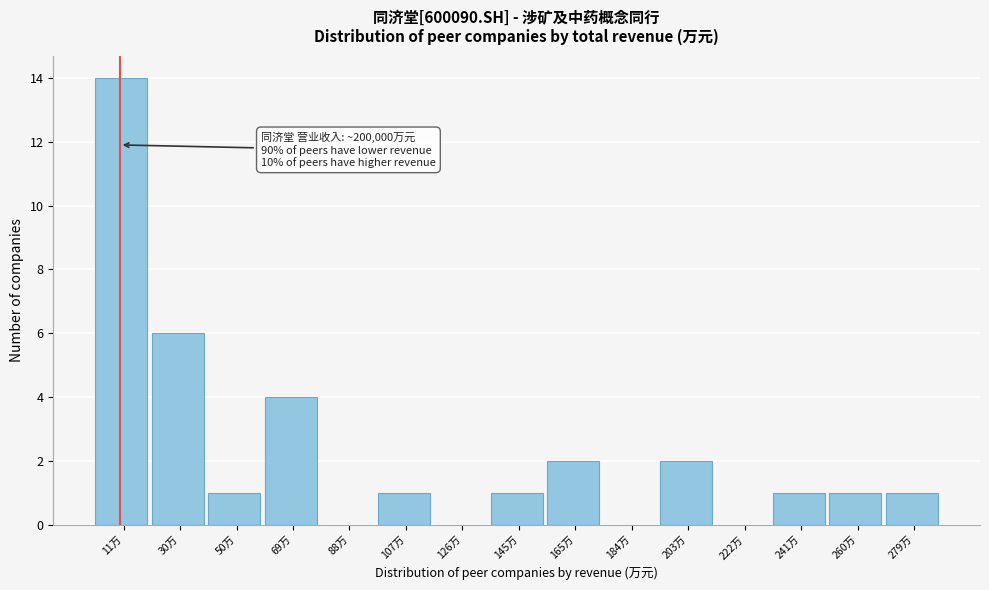

Reading right to left, extract all data points from this chart.

279万=1	260万=1	241万=1	222万=0	203万=2	184万=0	165万=2	145万=1	126万=0	107万=1	88万=0	69万=4	50万=1	30万=6	11万=14